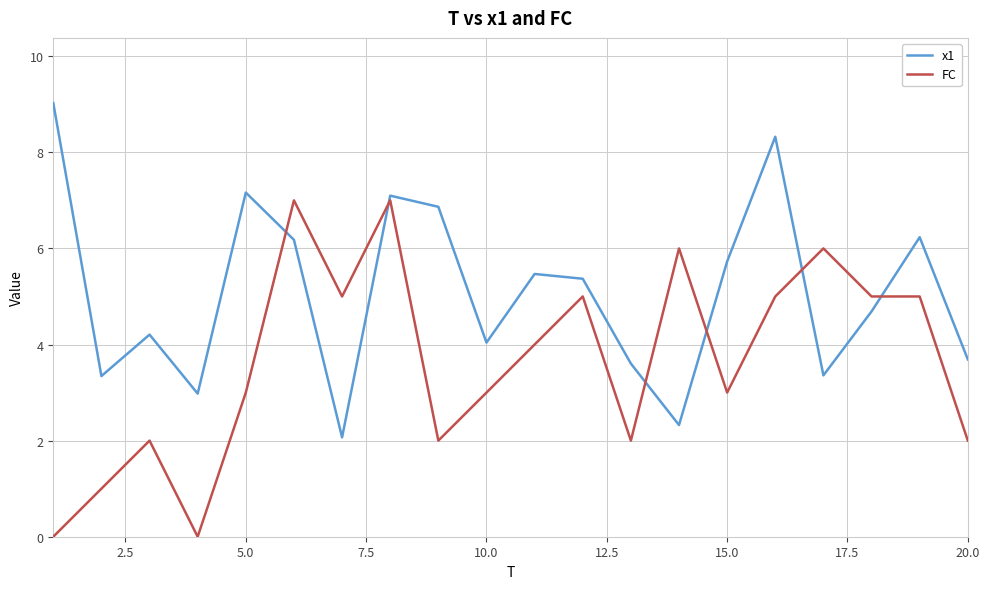

Which series has the largest total across all categories?

x1